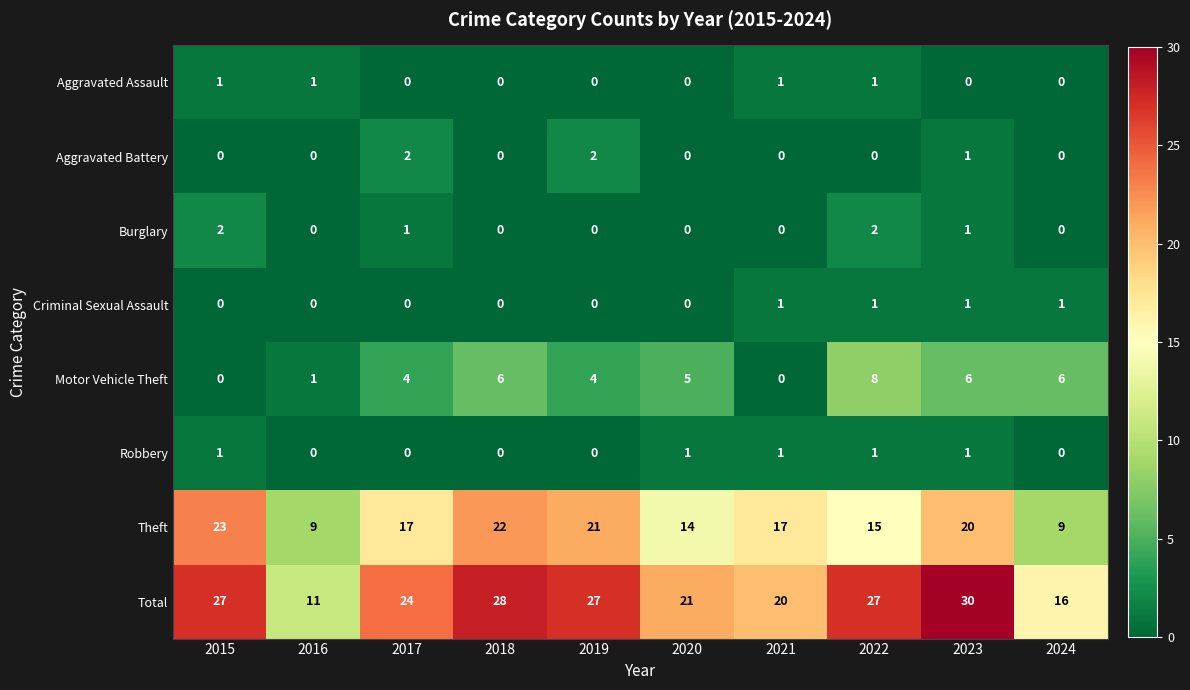

Which series has the largest range (max minus min)?

Total